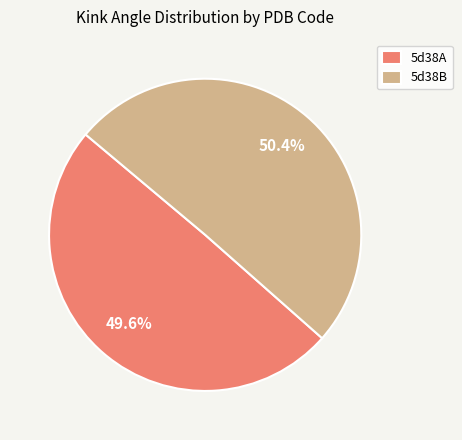

To the nearest percent, what is the difference between the 5d38A and 5d38B slice percentages?

1%